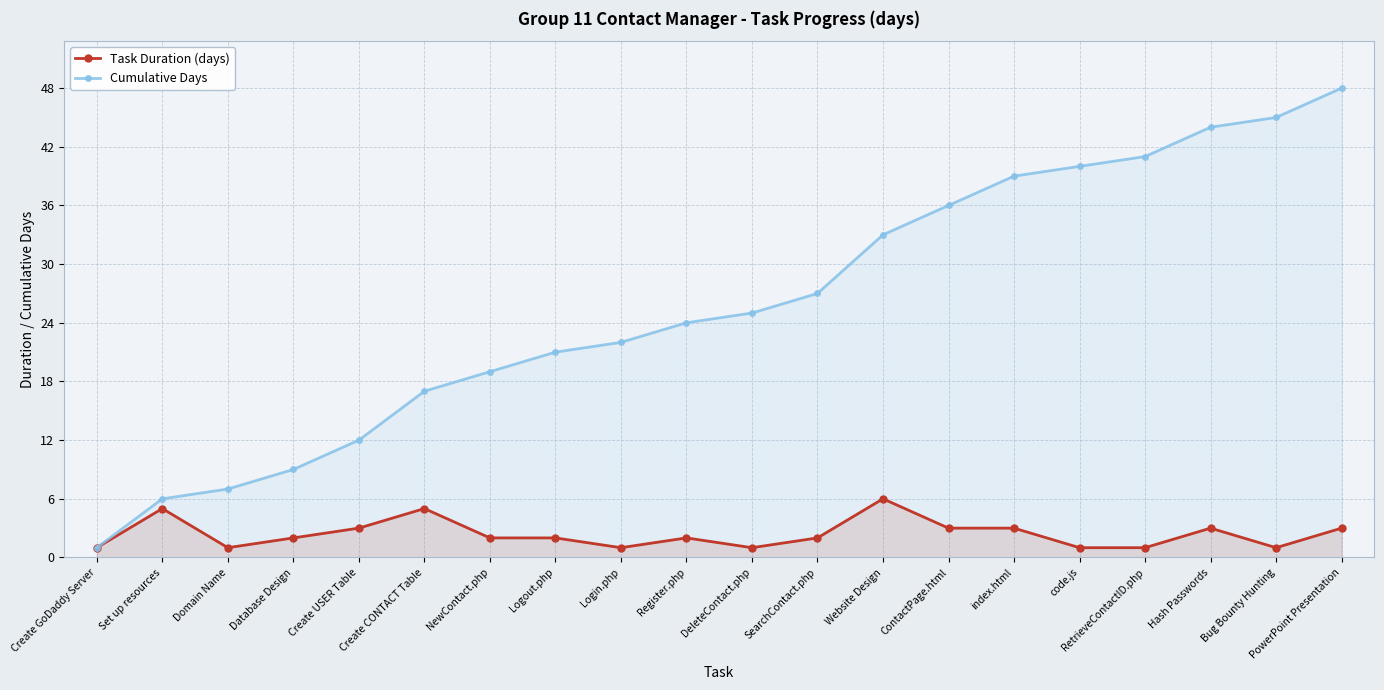

List the series in order of their overall mean, lowest first.

Task Duration (days), Cumulative Days